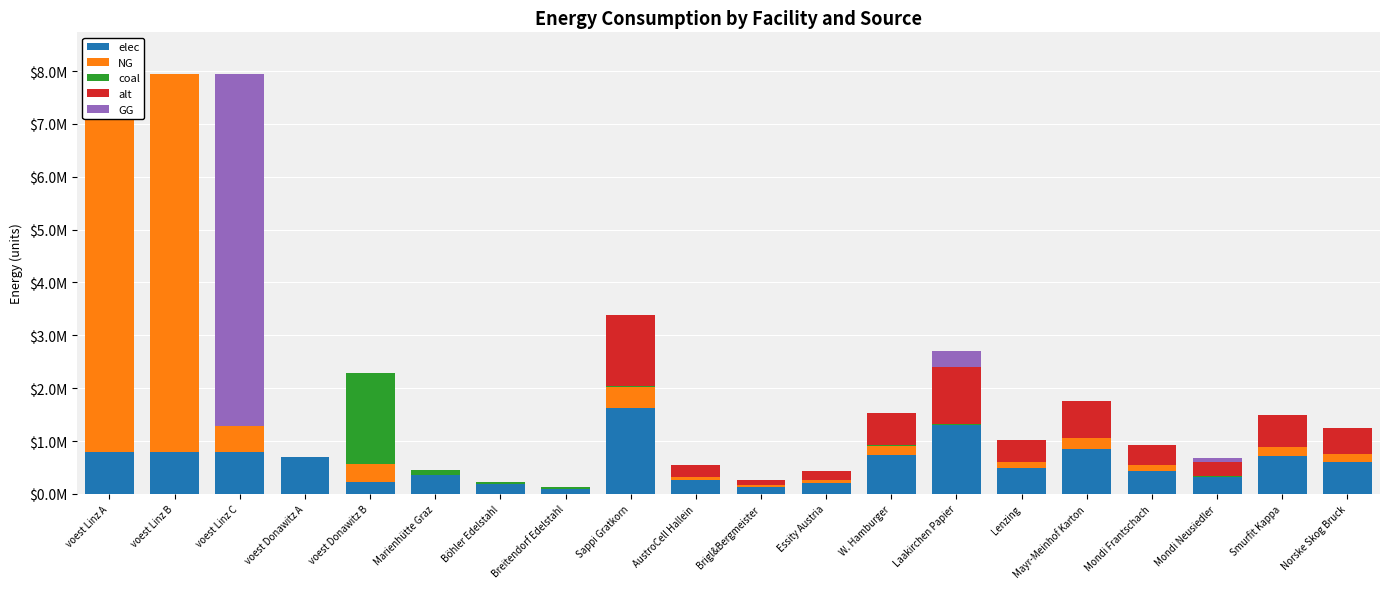

Which series has the largest total across all categories?

NG